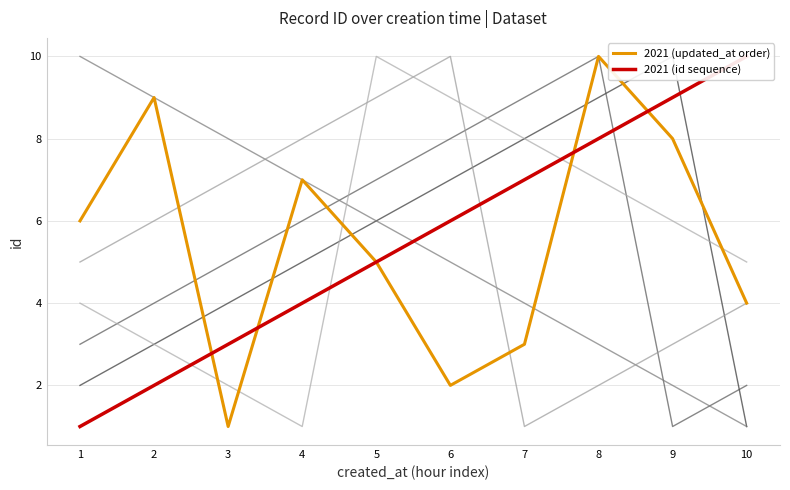

Which label corresponds to the smallest value in the chart?

3